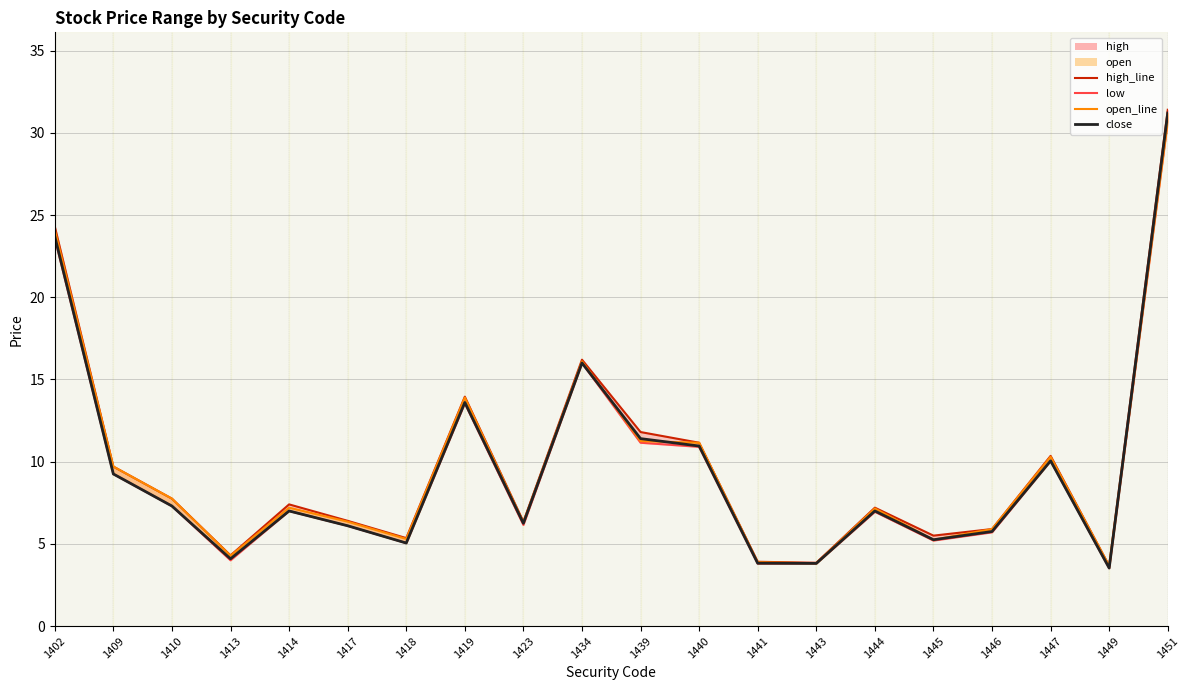

Reading left to right, transcribe all the data shown in this chart.

high_line: 1402=24.3	1409=9.7	1410=7.8	1413=4.3	1414=7.4	1417=6.4	1418=5.3	1419=13.9	1423=6.3	1434=16.2	1439=11.8	1440=11.2	1441=3.9	1443=3.9	1444=7.2	1445=5.5	1446=5.9	1447=10.3	1449=3.7	1451=31.4
low: 1402=23.6	1409=9.2	1410=7.3	1413=4.0	1414=7.0	1417=6.1	1418=5.0	1419=13.6	1423=6.2	1434=16.0	1439=11.2	1440=10.9	1441=3.8	1443=3.8	1444=7.0	1445=5.2	1446=5.7	1447=10.1	1449=3.5	1451=30.7
open_line: 1402=24.1	1409=9.7	1410=7.8	1413=4.3	1414=7.2	1417=6.3	1418=5.3	1419=13.9	1423=6.3	1434=16.1	1439=11.2	1440=11.2	1441=3.9	1443=3.8	1444=7.2	1445=5.2	1446=5.9	1447=10.3	1449=3.7	1451=30.7
close: 1402=23.7	1409=9.2	1410=7.3	1413=4.1	1414=7.0	1417=6.1	1418=5.0	1419=13.6	1423=6.2	1434=16.0	1439=11.4	1440=10.9	1441=3.8	1443=3.8	1444=7.0	1445=5.2	1446=5.8	1447=10.1	1449=3.5	1451=31.2